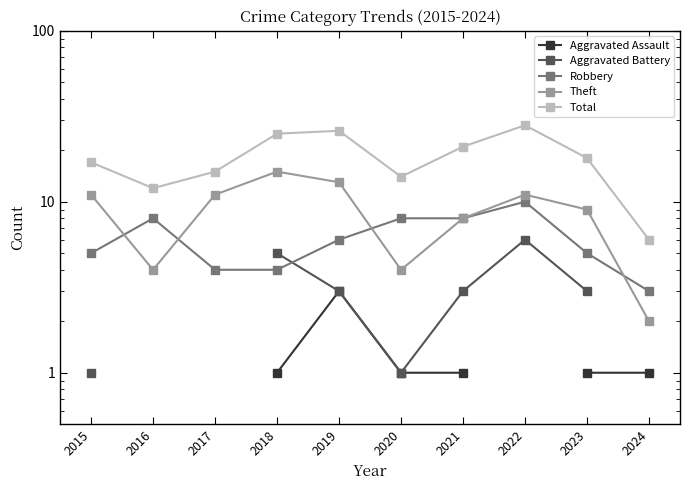

Between 2015 and 2020, which series saw the biggest shift?

Theft